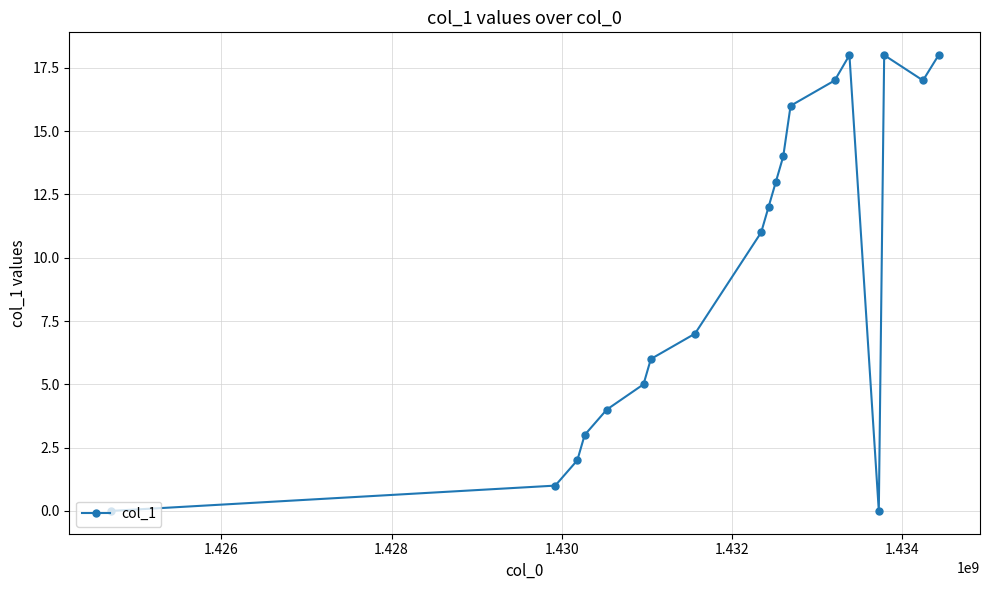

How many categories are shown in the chart?

19